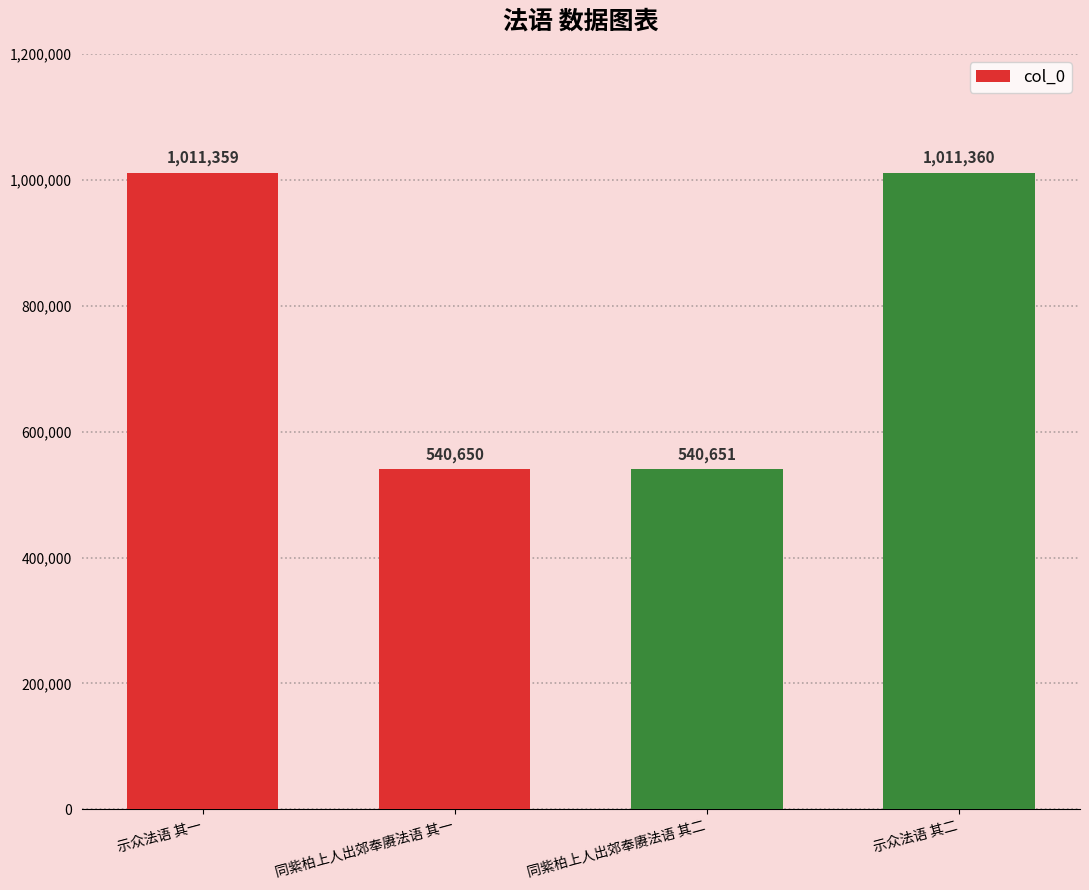

What is the change in value from 示众法语 其一 to 示众法语 其二?

+1